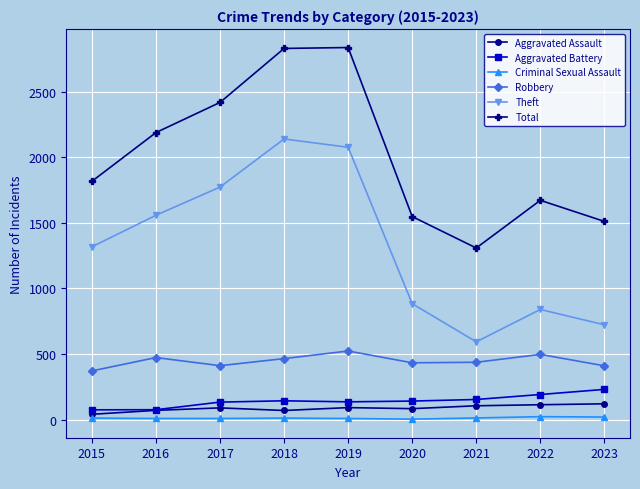

Where is Total nearest to the value 2074?

2016